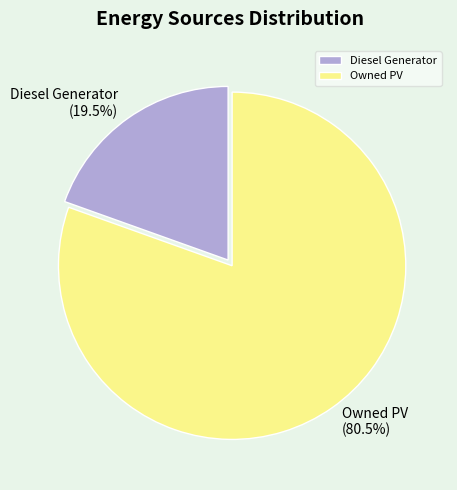

Between Owned PV and Diesel Generator, which is larger?

Owned PV